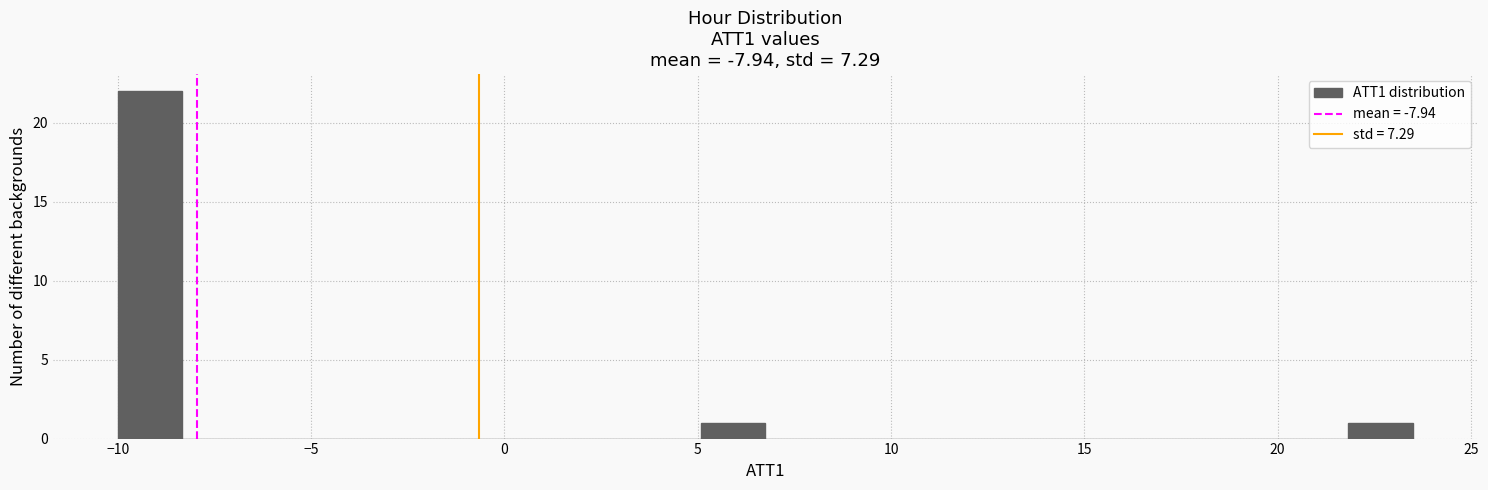

Read against the x-axis, roughly where is the centre of the tallest bar?

-9.0